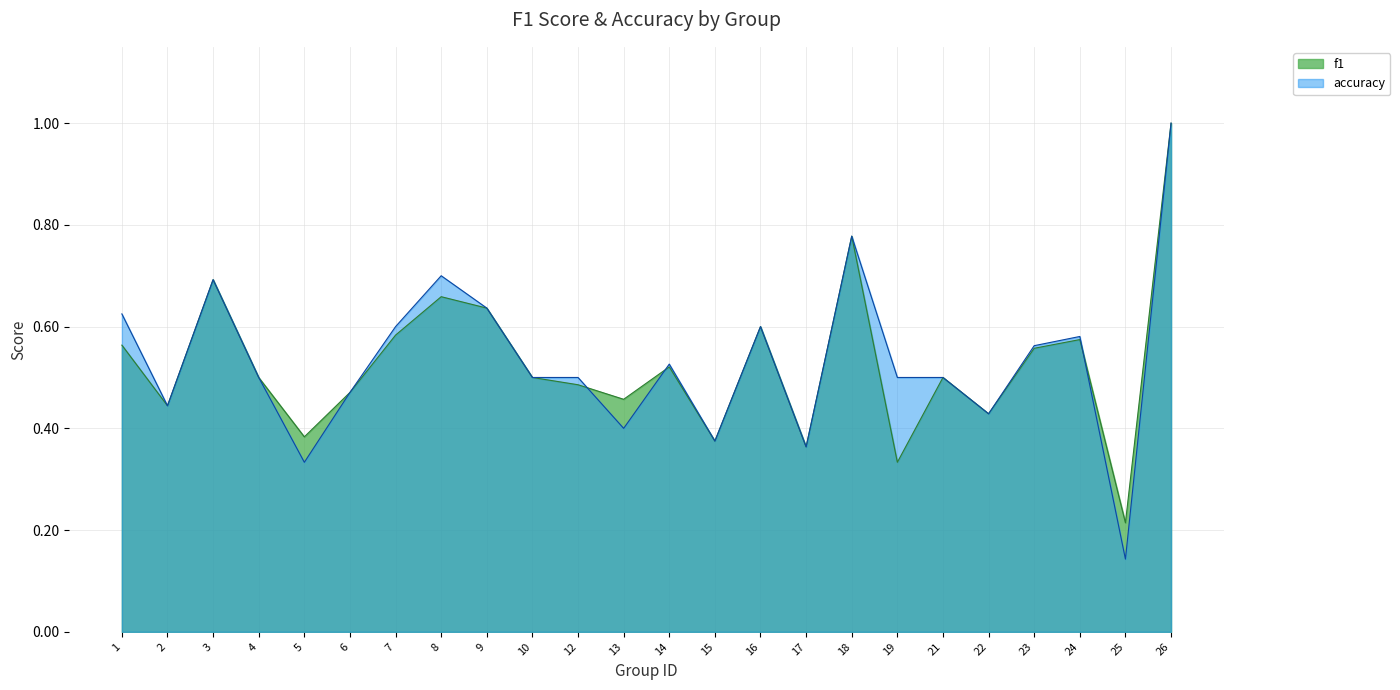

How many lines are shown in the chart?

2